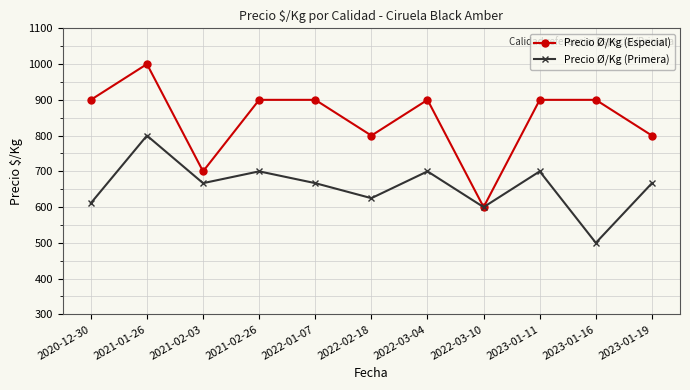

What is the difference between the maximum and minimum values in the Precio Ø/Kg (Especial) series?

400